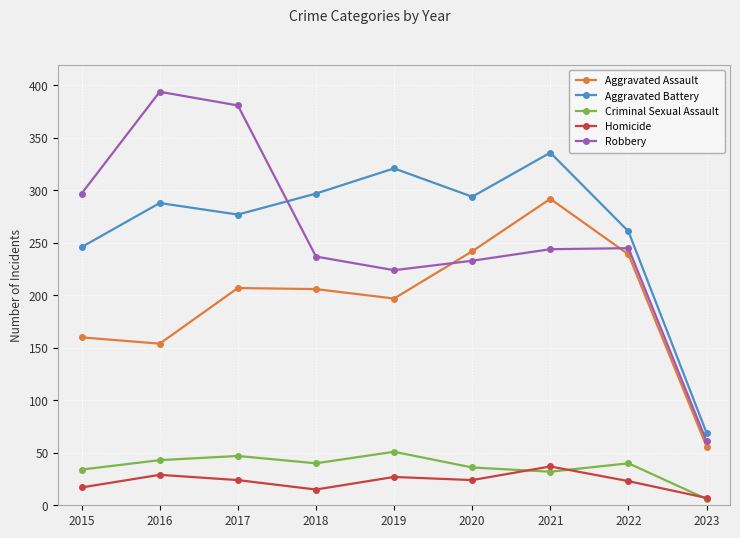

What is the sum of all Robbery values?

2316